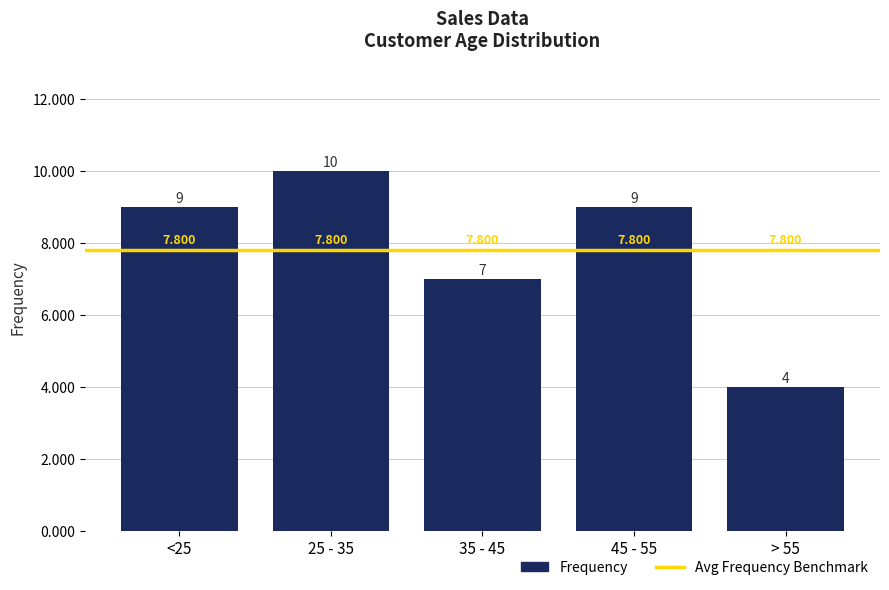

List the labels in order of value, smallest first.

> 55, 35 - 45, <25, 45 - 55, 25 - 35